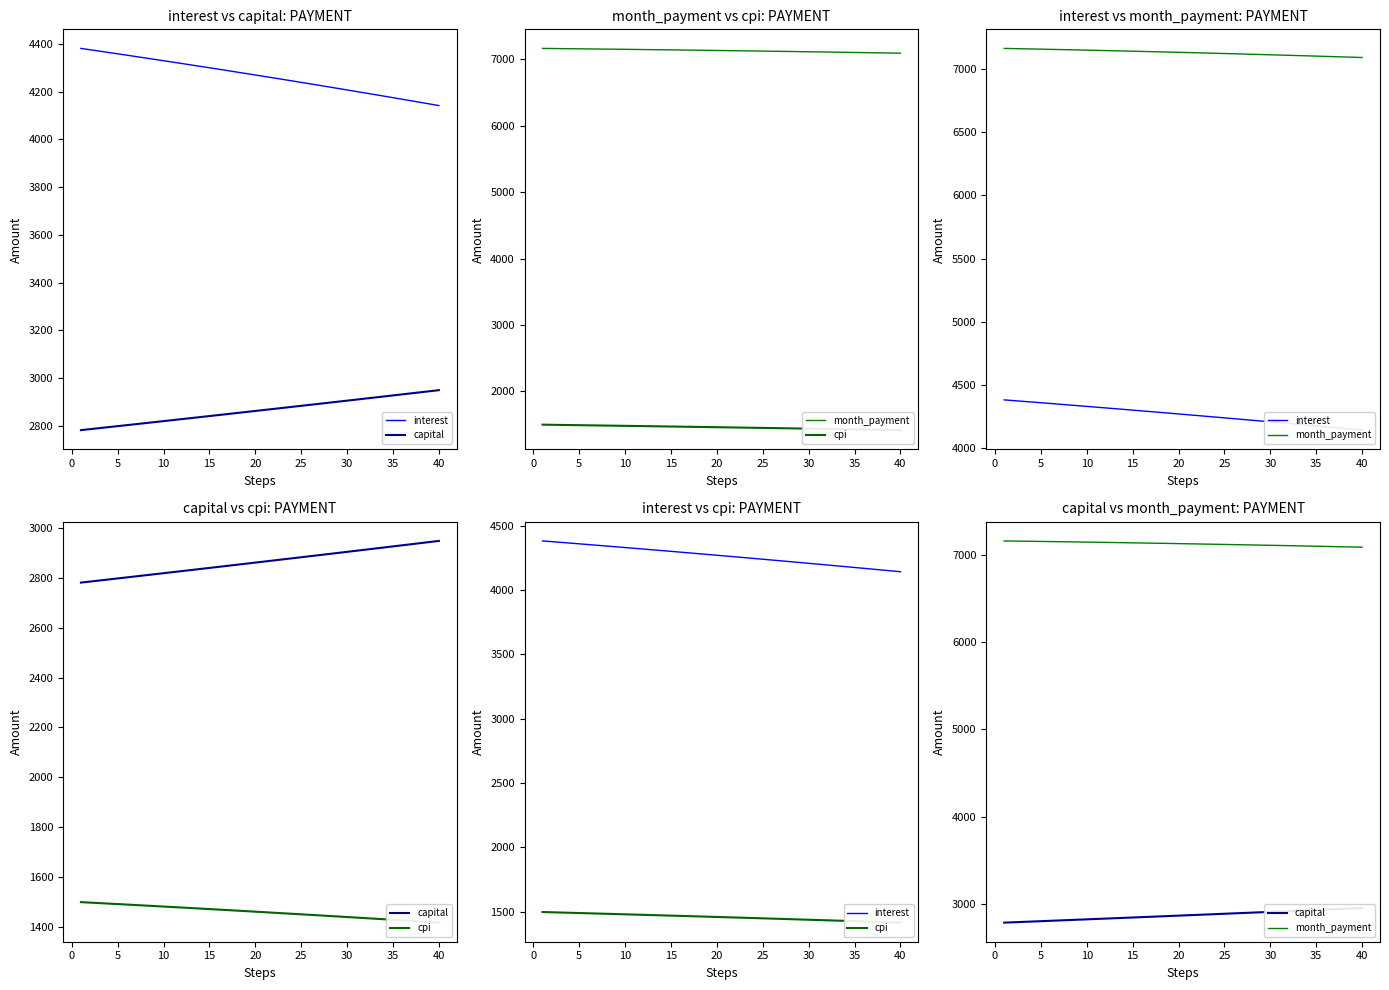

What is the sum of all month_payment values?

285206.5